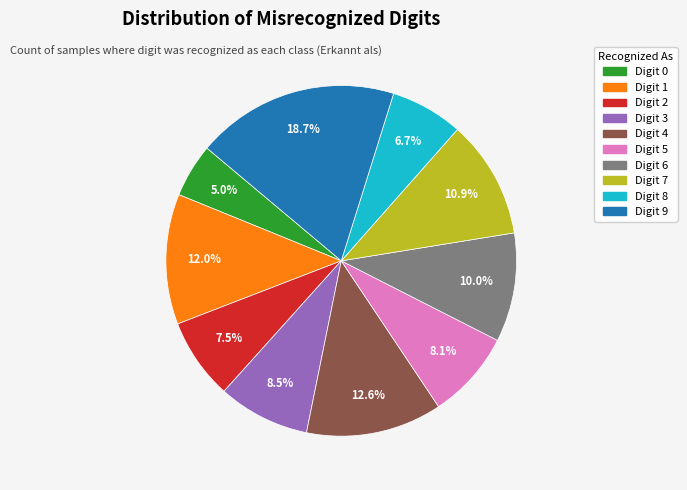

Is there any slice that represents more than half of the pie?

No